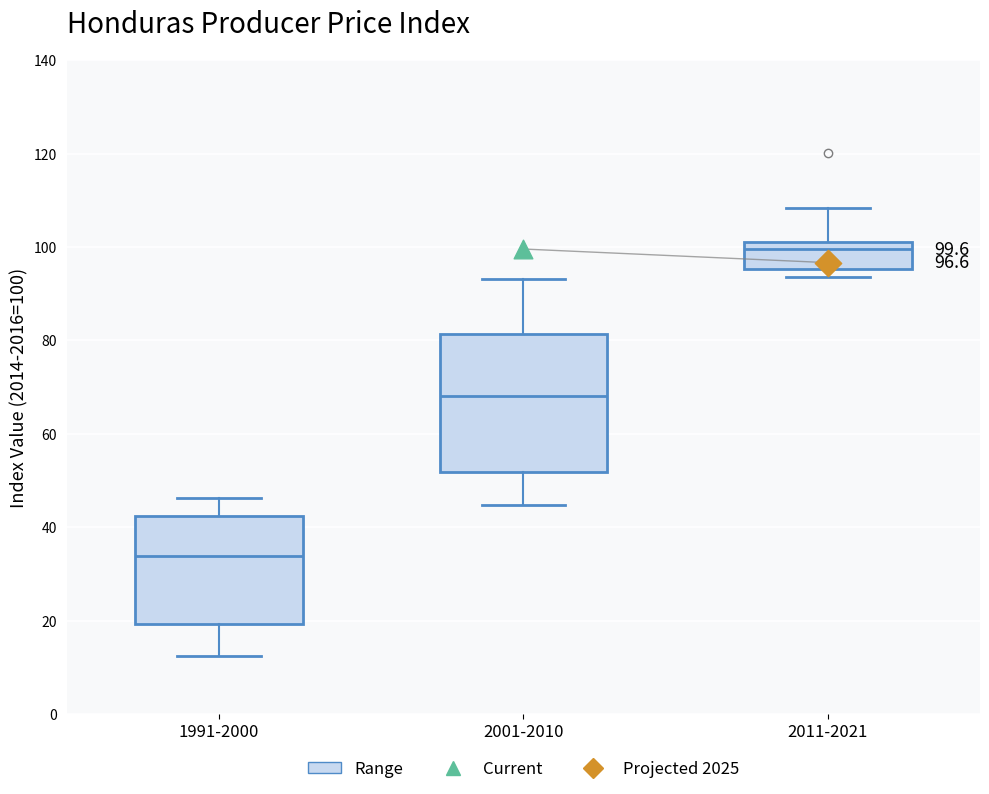

Which box has the highest median line?

2011-2021